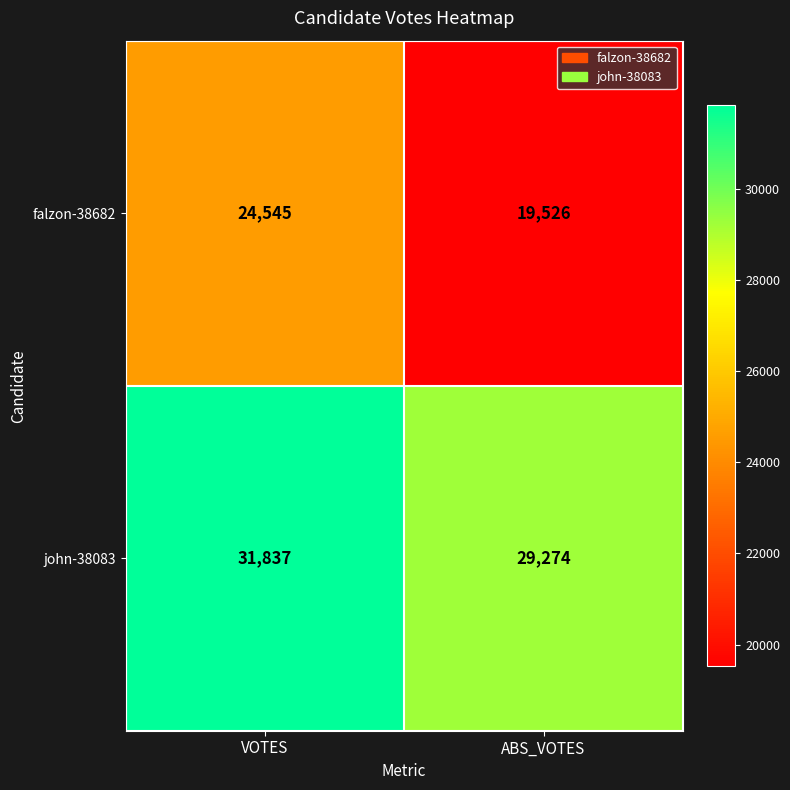

What is the sum of all falzon-38682 values?

44071